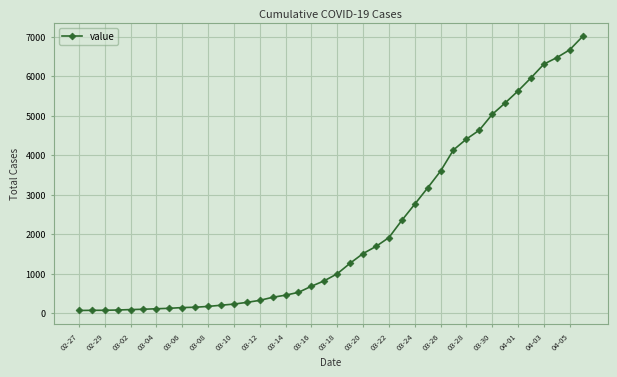

What is the greatest value displayed?

7004